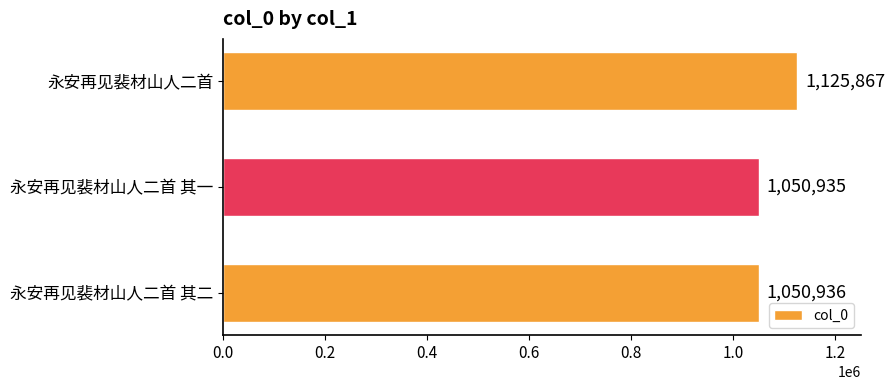

What is the maximum value shown in the chart?

1125867